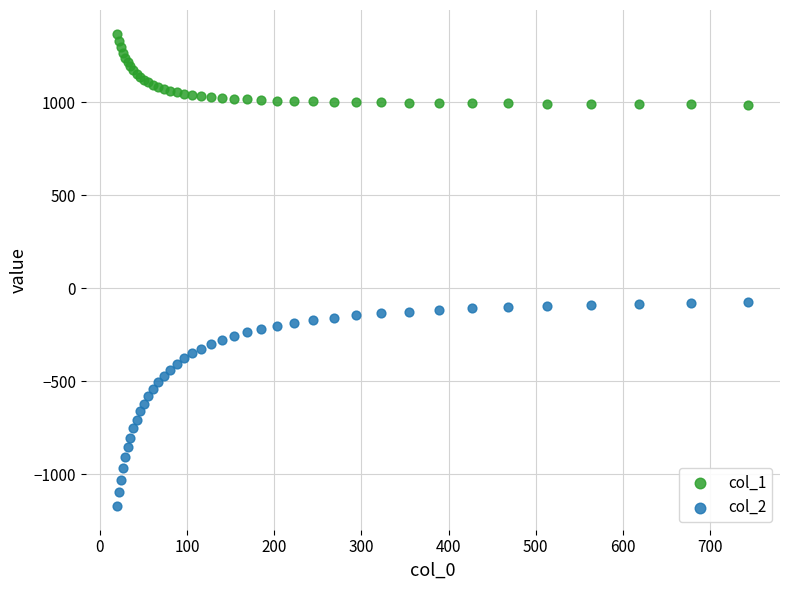

What is the X range (max minus min) for the scatter plot?

723.9